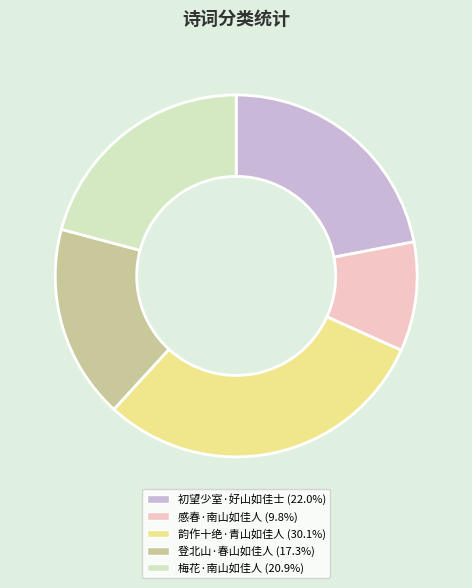

Which slice is the largest?

韵作十绝·青山如佳人